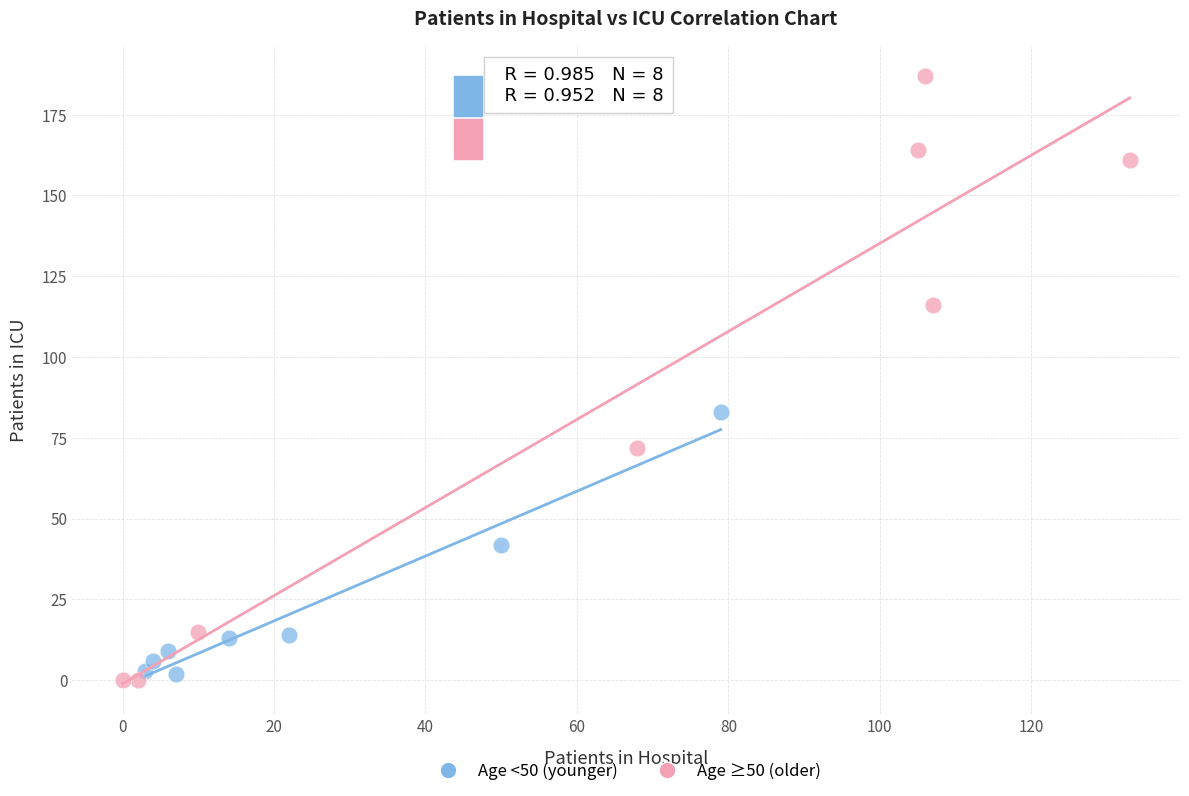

Which series contains the lowest Y value?

Age ≥50 (older)